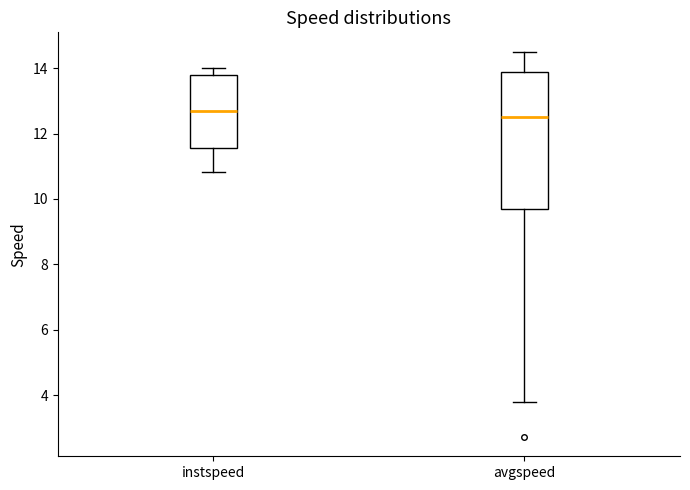

Where is the lower edge of the box for avgspeed on the y-axis? The values are not printed on the chart, so give them approximately, as read against the axis.

9.6